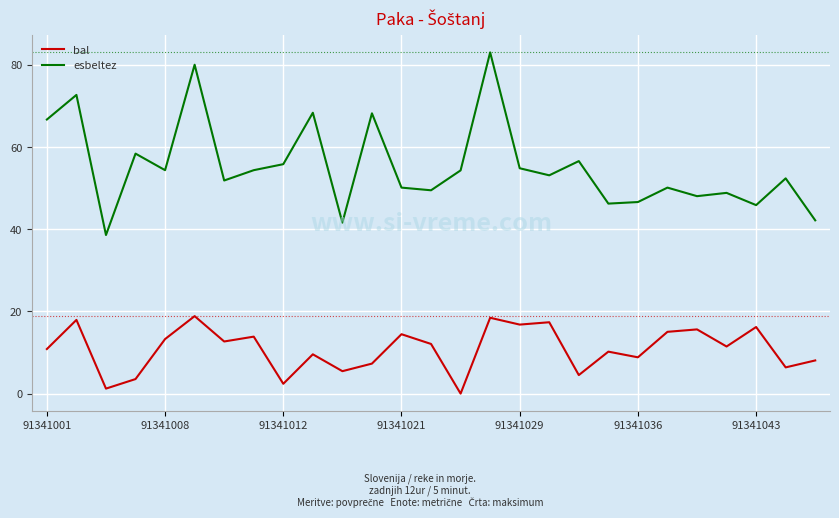

True or false: bal and esbeltez intersect in this chart.

False